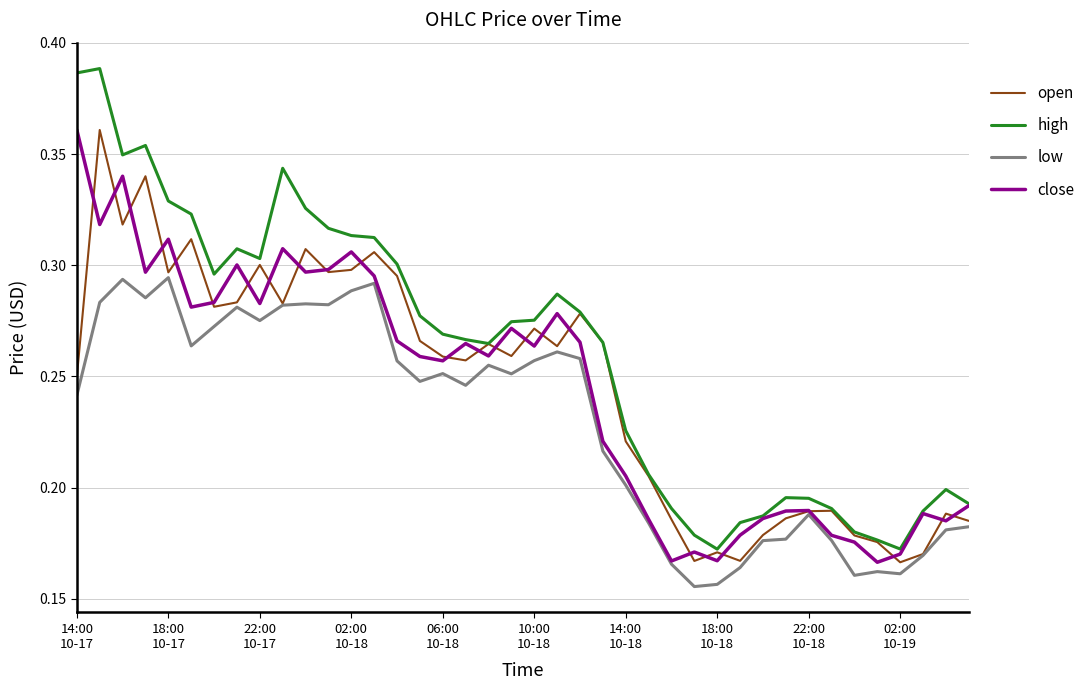

Is this an area chart (filled region under the line)?

No